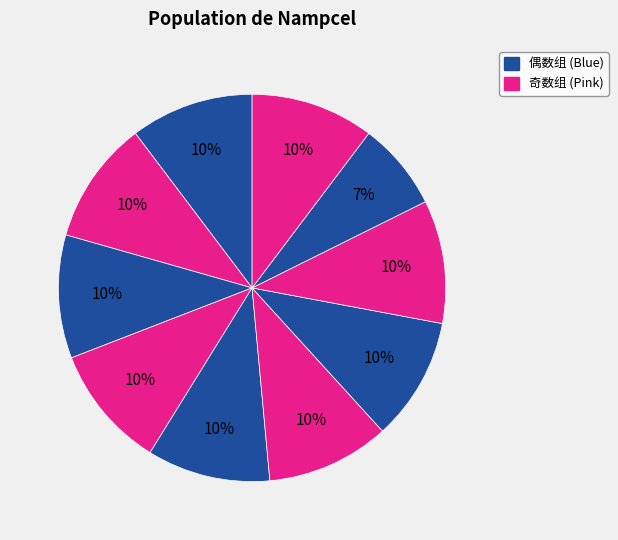

How many slices are in this pie chart?

10